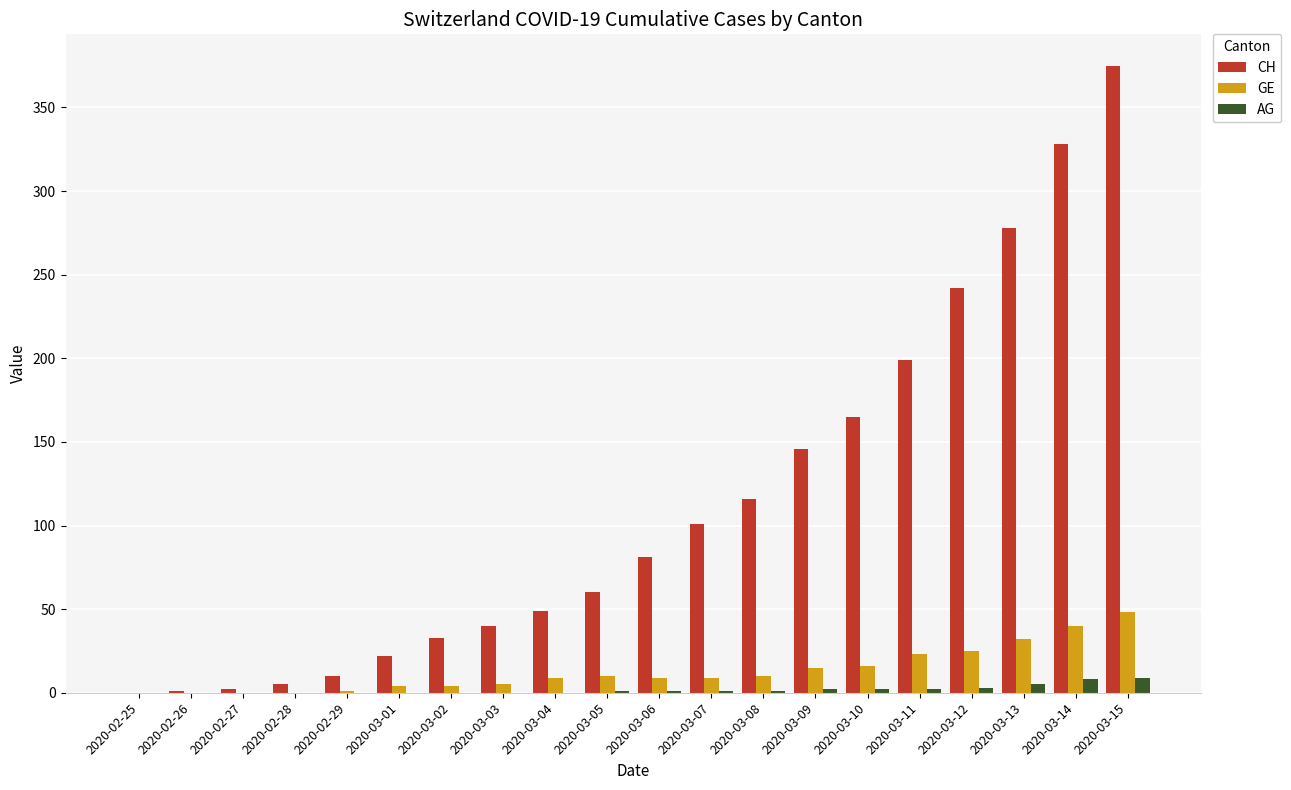

Which series changed the most between 2020-02-27 and 2020-03-07?

CH